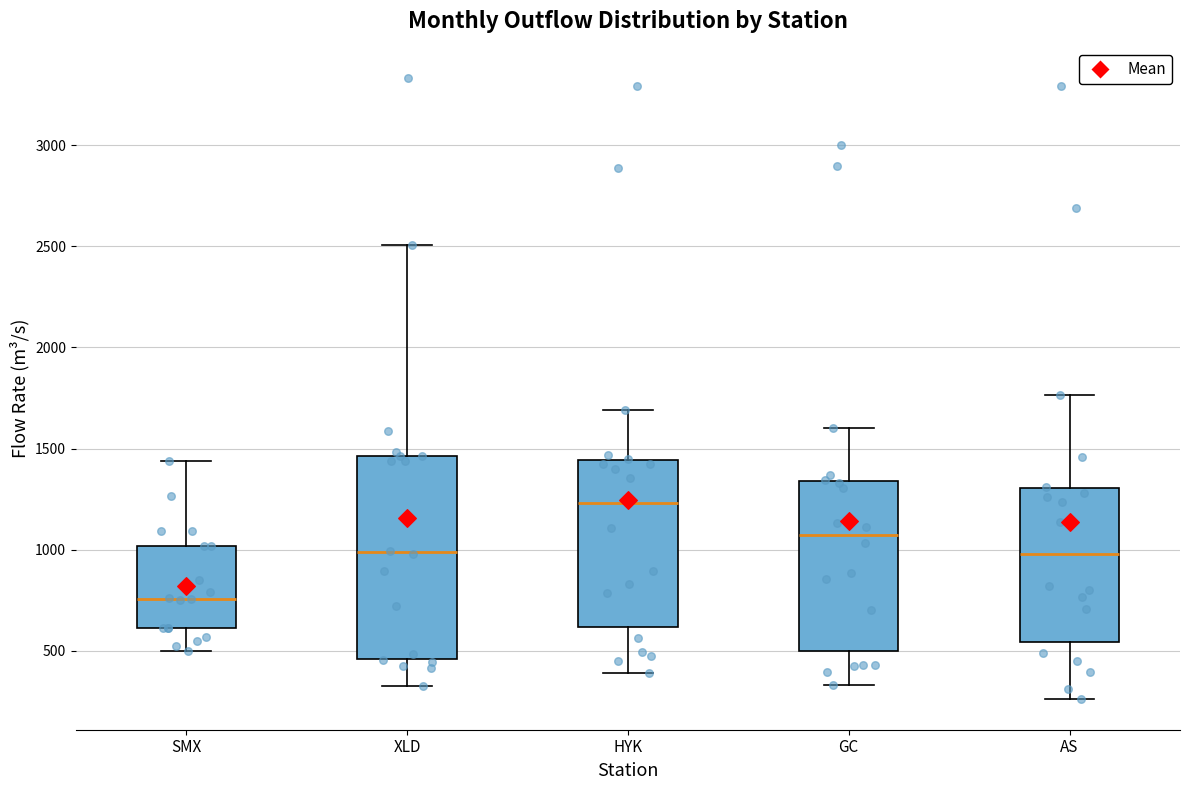

Which box is the tallest, from its lower edge to its upper edge?

XLD